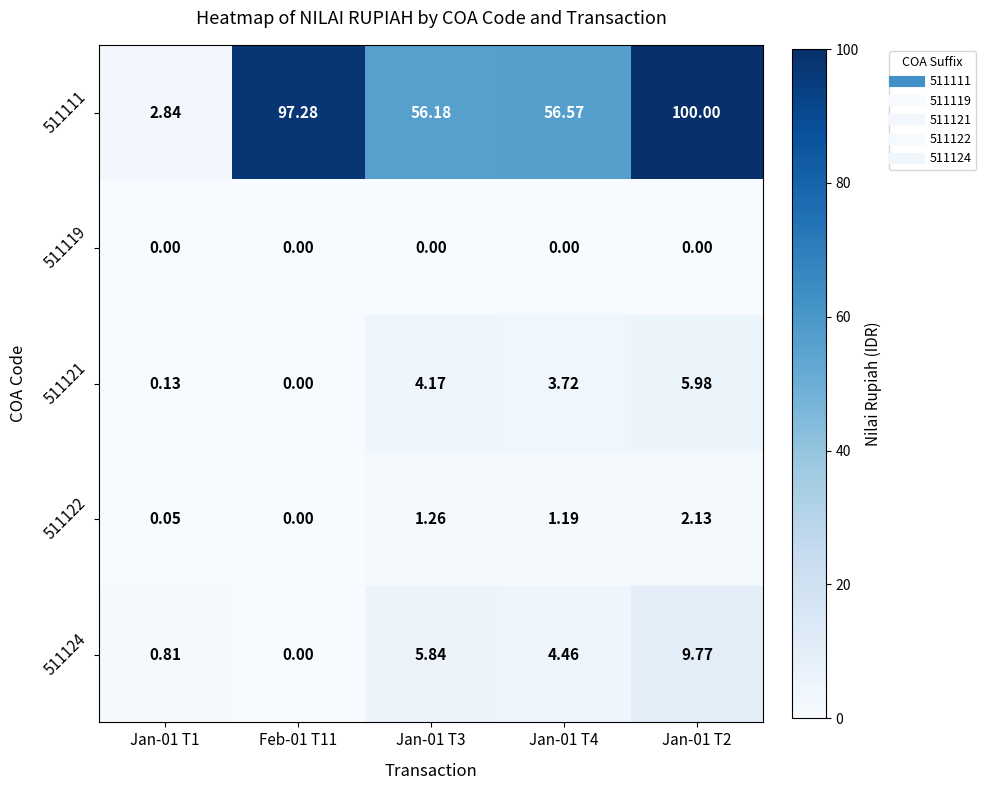

How many distinct data groups are displayed?

5